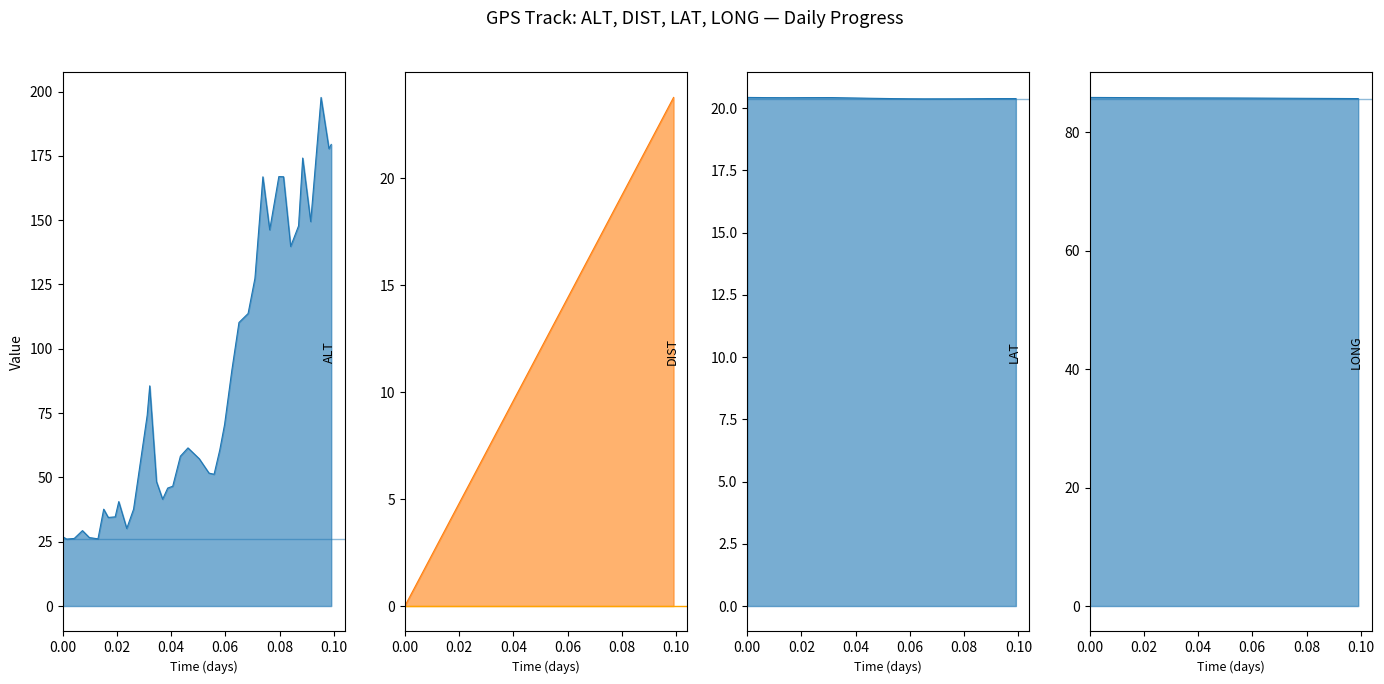

List the series in order of their peak value, highest first.

ALT, LONG, DIST, LAT